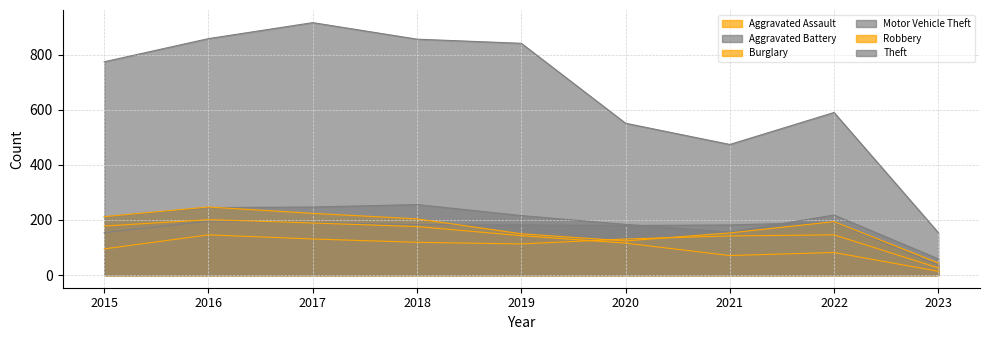

How many interior local valleys does the Aggravated Battery series have?

1